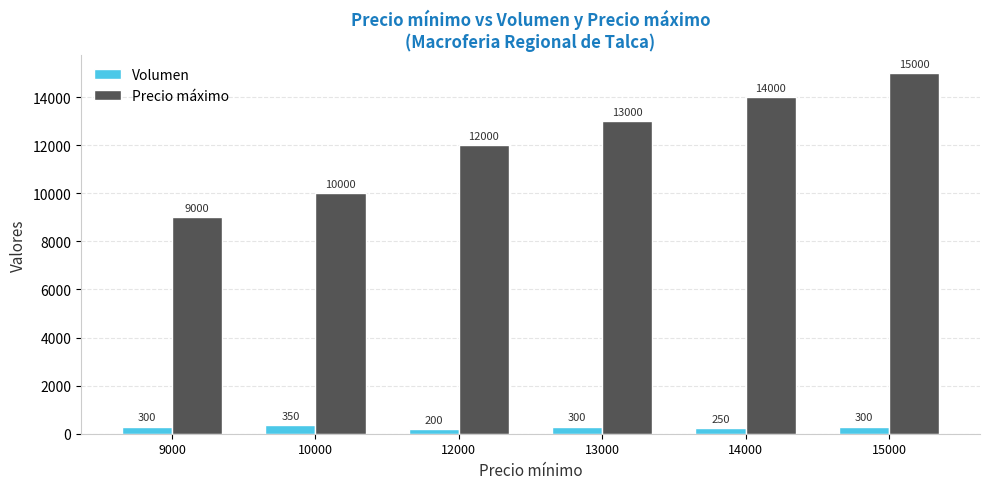

How many groups of bars are there?

6